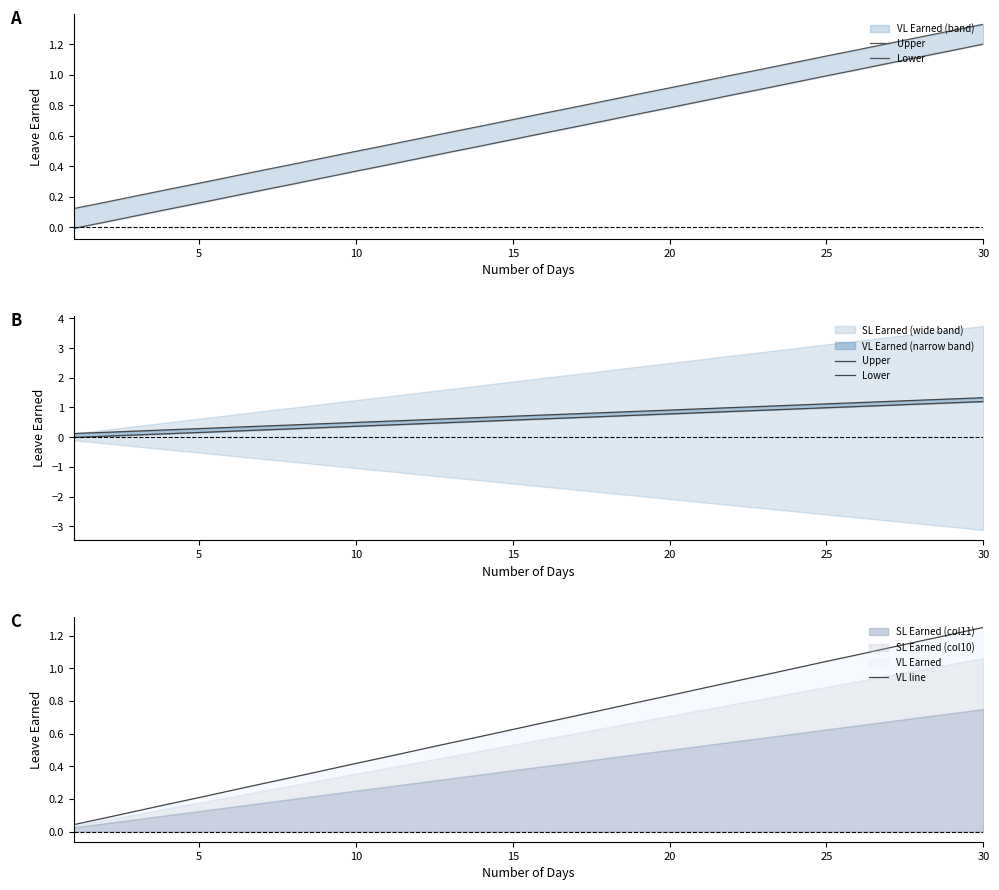

True or false: Upper and VL line intersect in this chart.

False